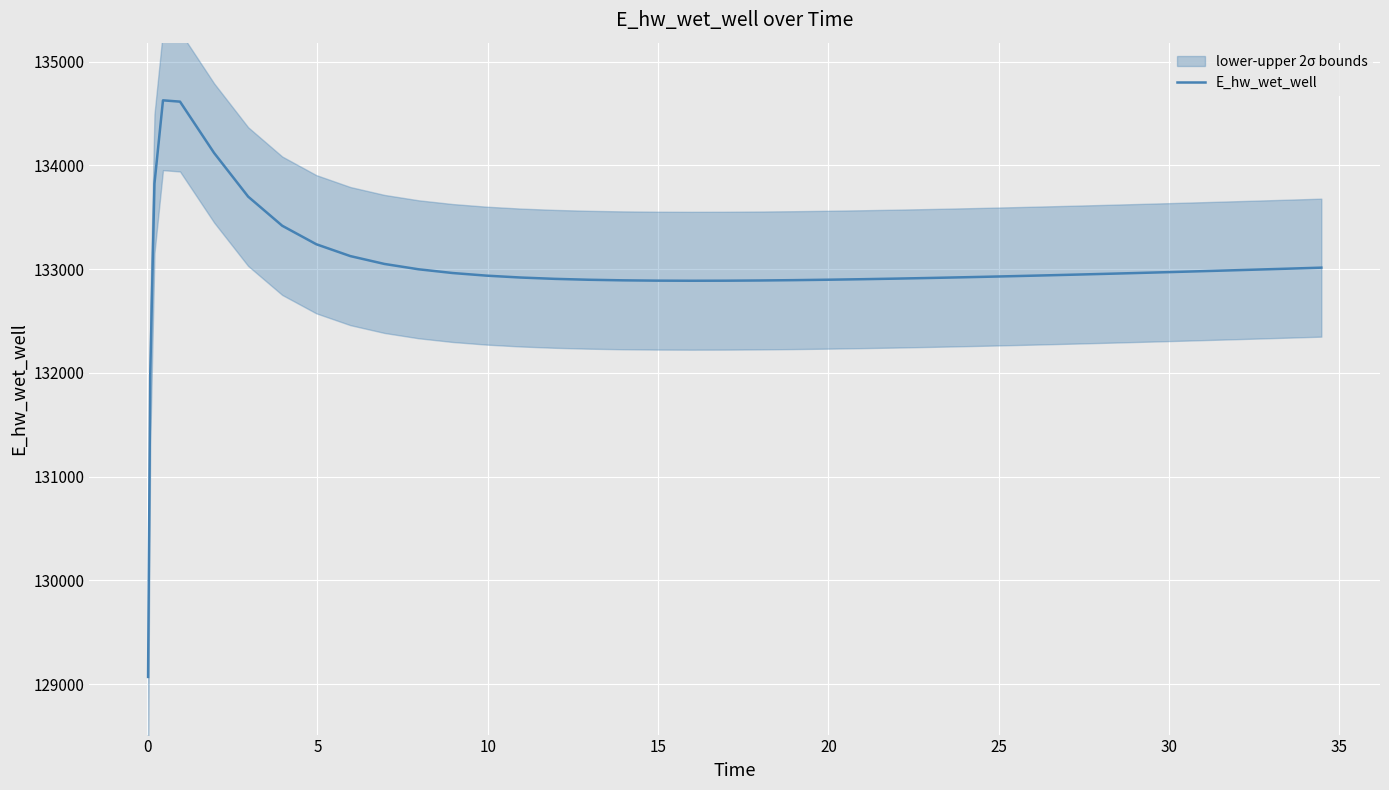

What is the highest value of the E_hw_wet_well series?

134628.0